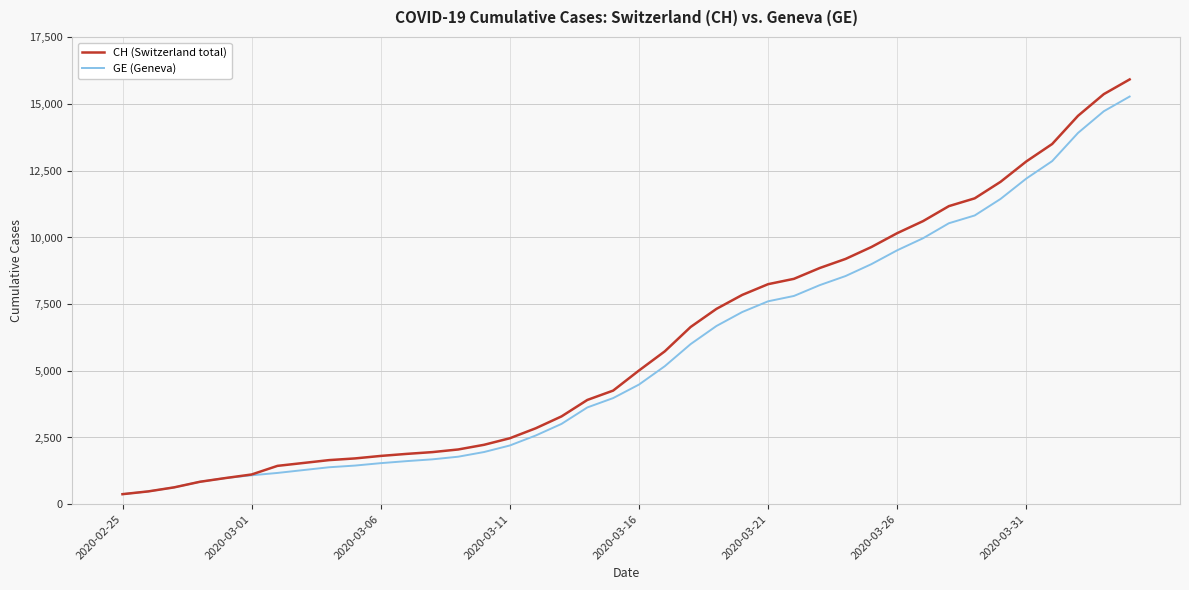

Which series has the widest spread of values?

CH (Switzerland total)